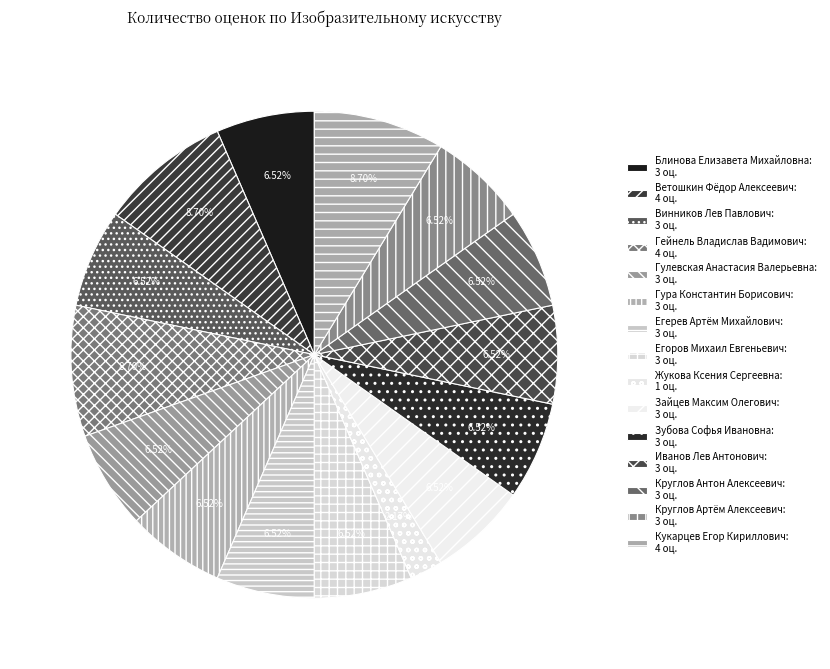

The Круглов Артём Алексеевич slice represents 7% of the pie. True or false?

True